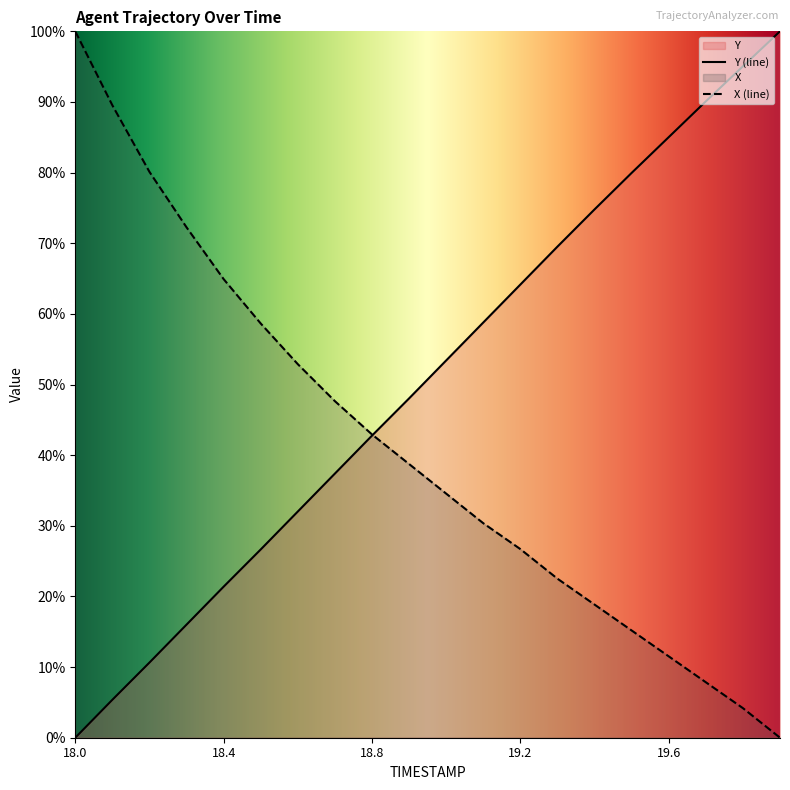

At which category is the sum across all series the highest?

18.0